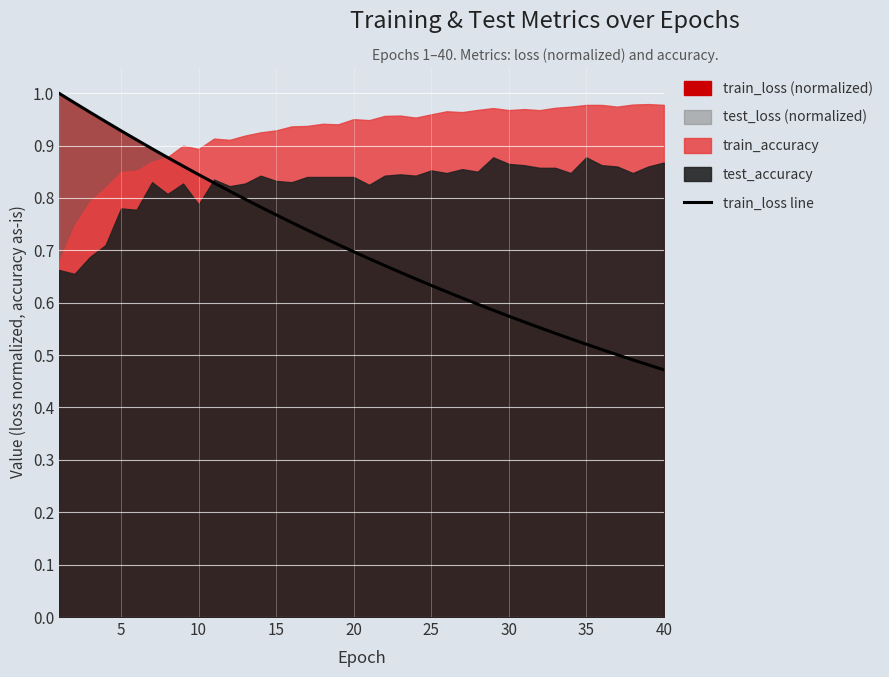

Is it true that the value at 38 is 0.3?

False